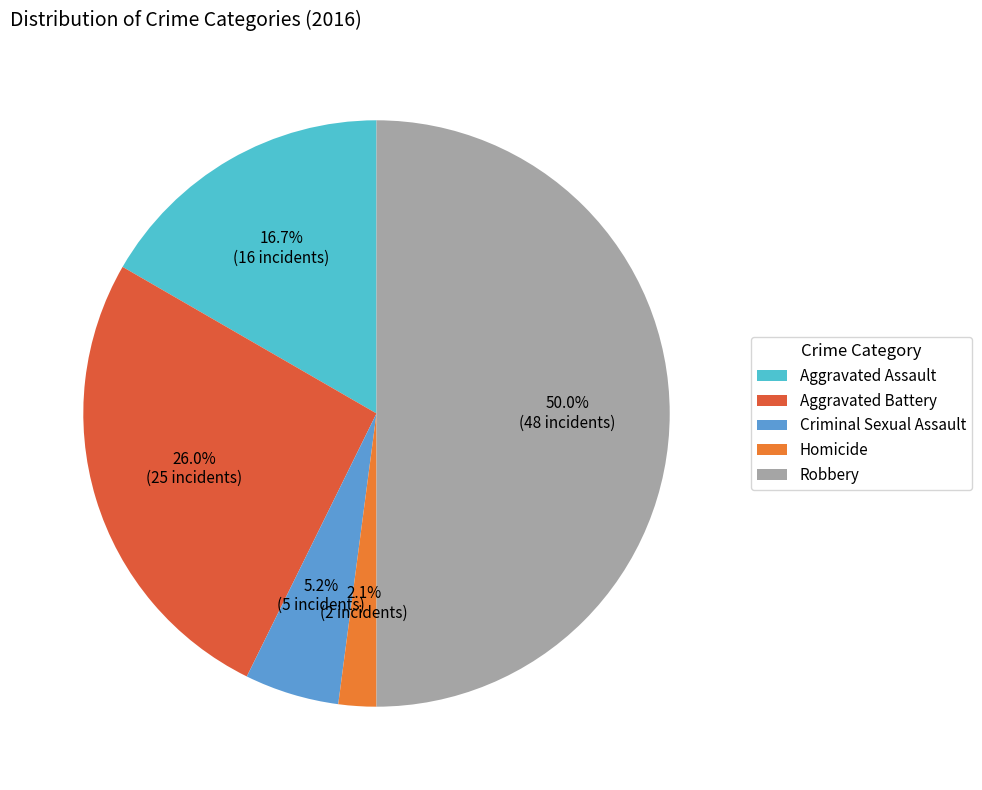

To the nearest percent, what portion does Criminal Sexual Assault represent?

5%